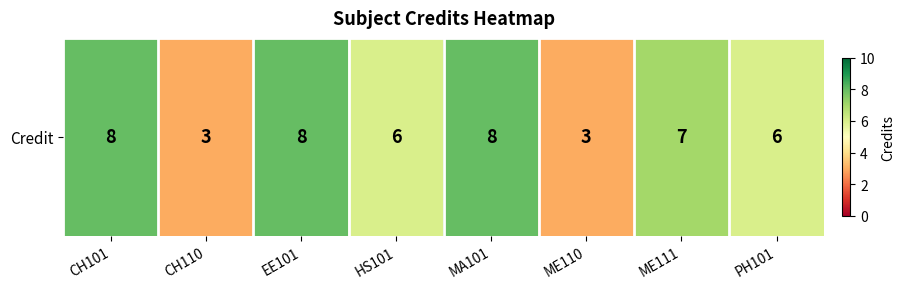

How many data points are less than 7?

4